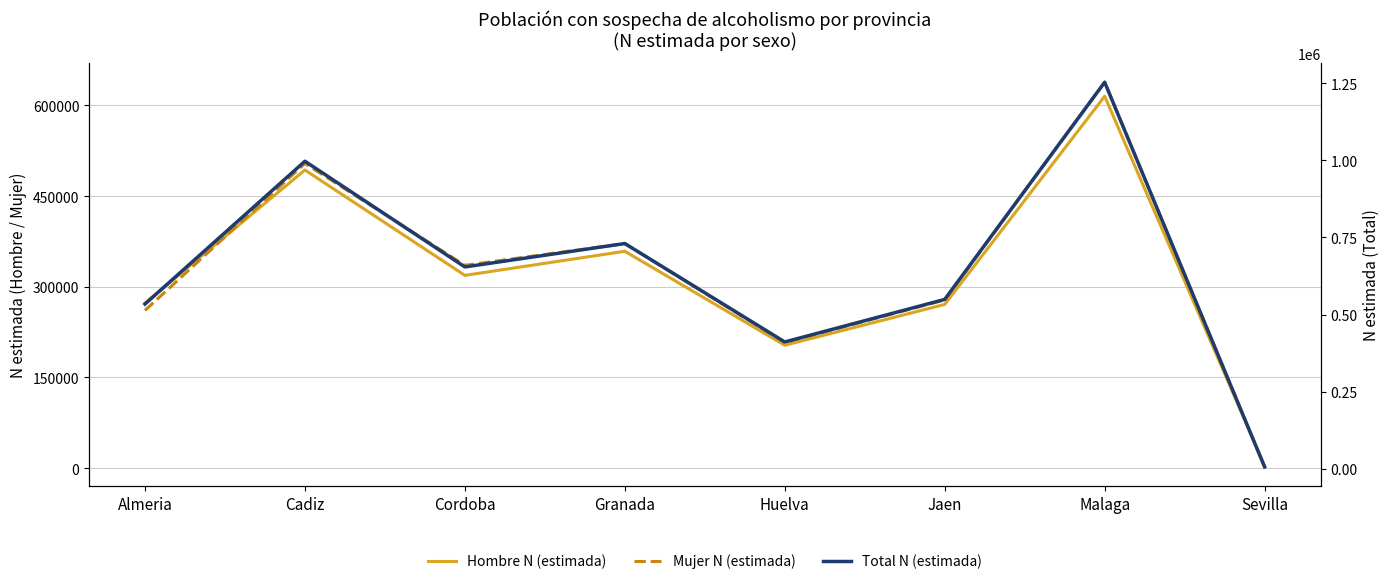

List the labels in order of Hombre N (estimada) value, smallest first.

Sevilla, Huelva, Jaen, Almeria, Cordoba, Granada, Cadiz, Malaga